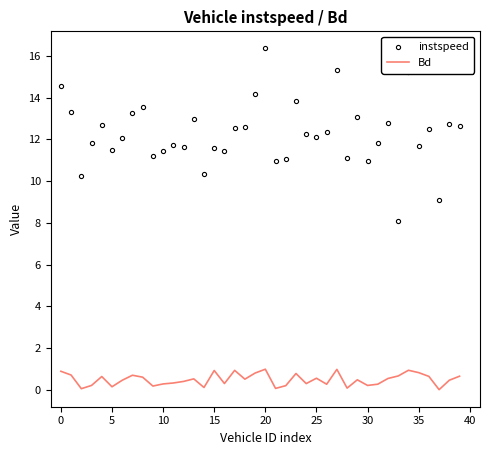

List the series in order of their peak value, lowest first.

Bd, instspeed